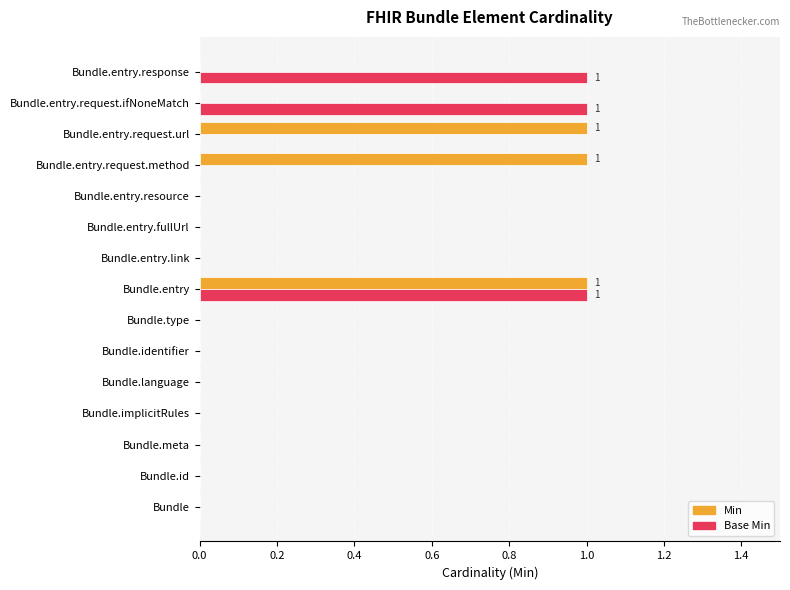

True or false: Base Min has a value of 0 at Bundle.entry.fullUrl.

True